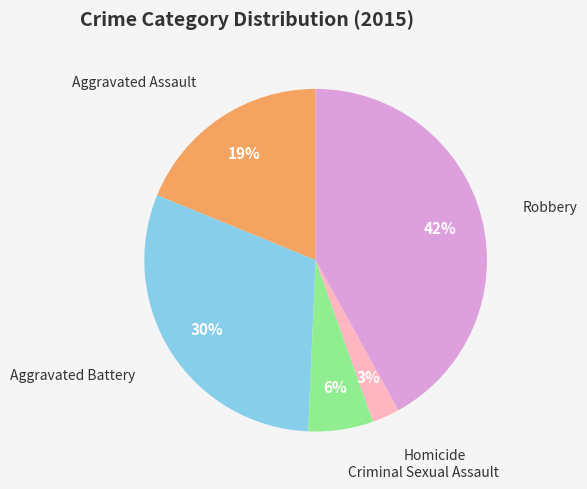

Count the number of slices in the pie.

5